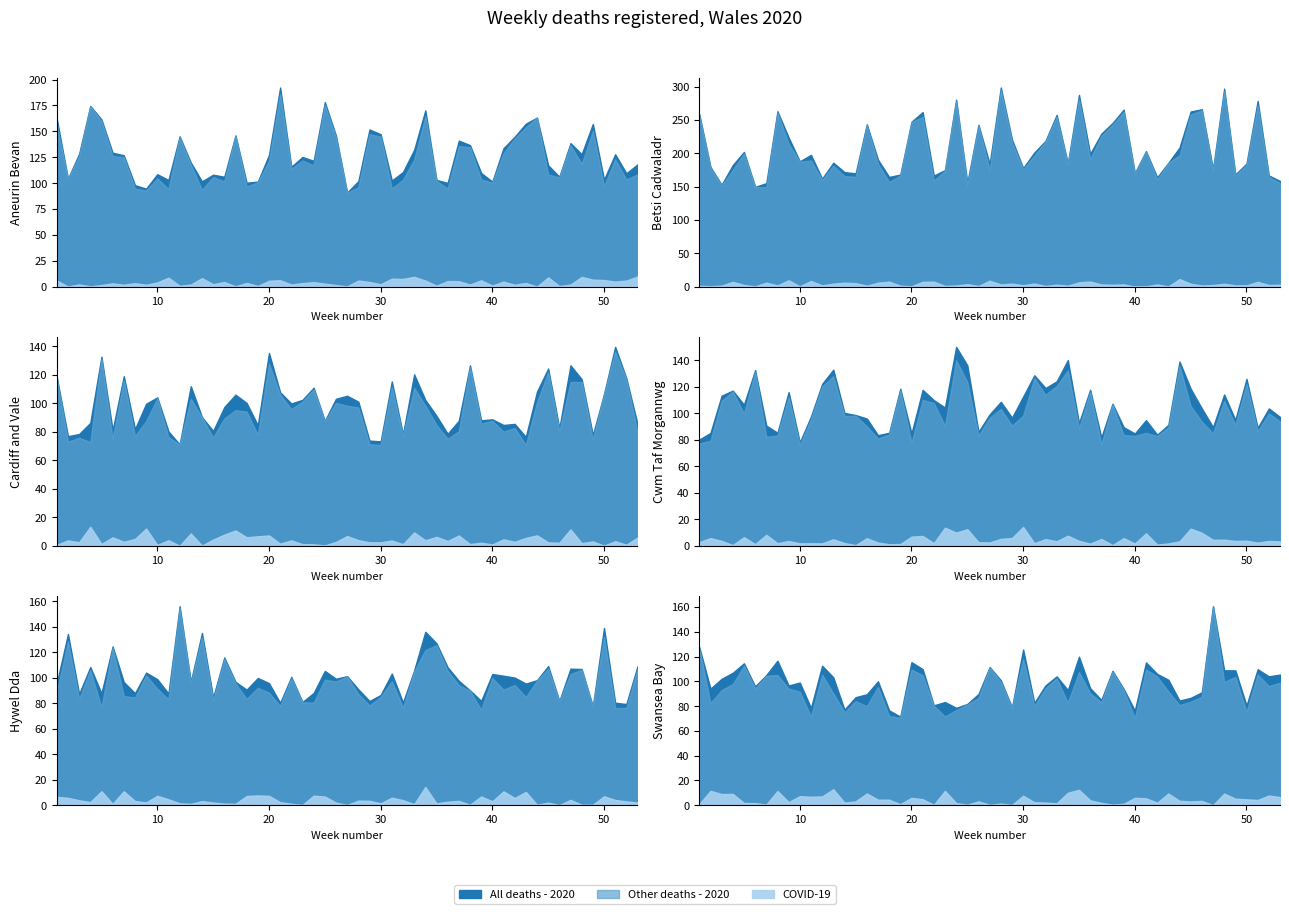

How many lines are shown in the chart?

3